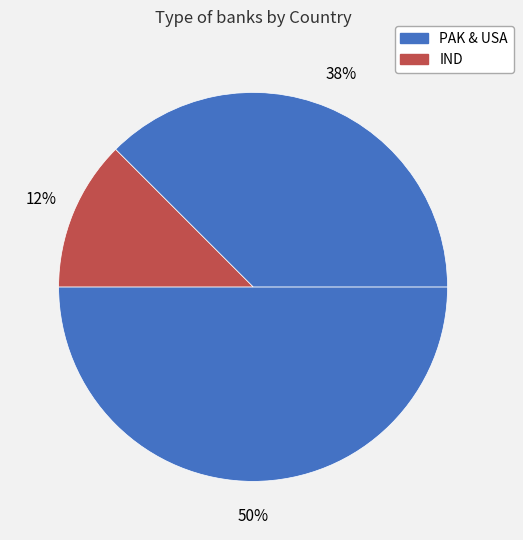

Count the number of slices in the pie.

3